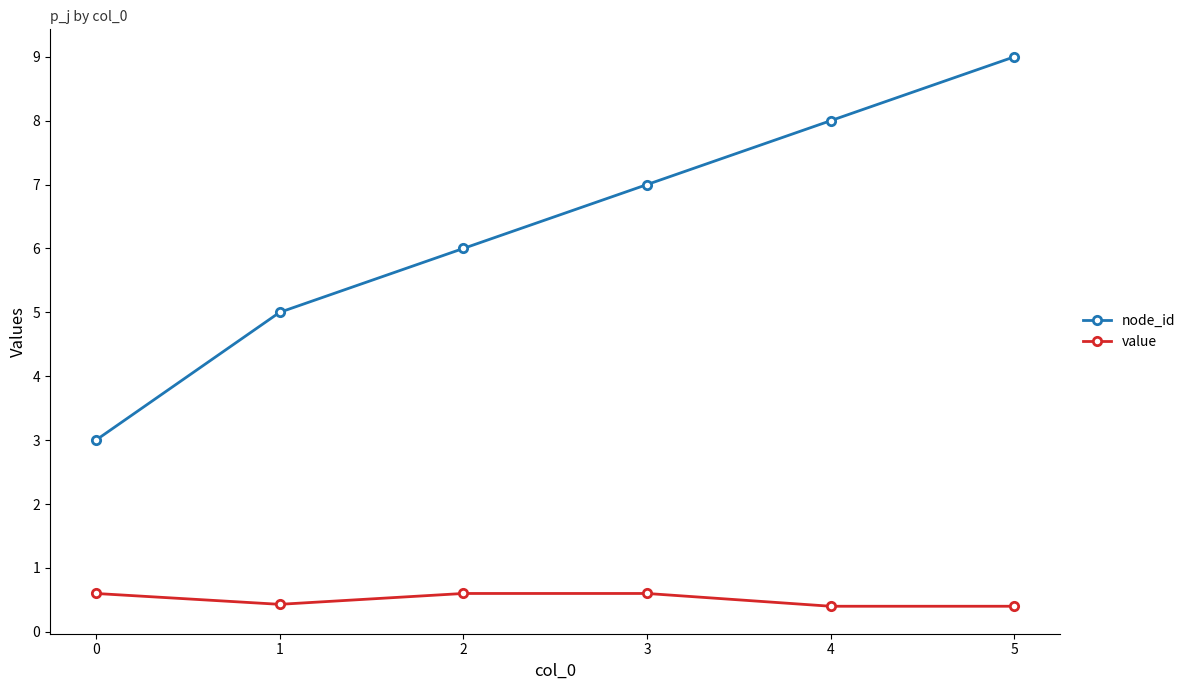

True or false: node_id has more than 2 points higher than both neighbors.

False